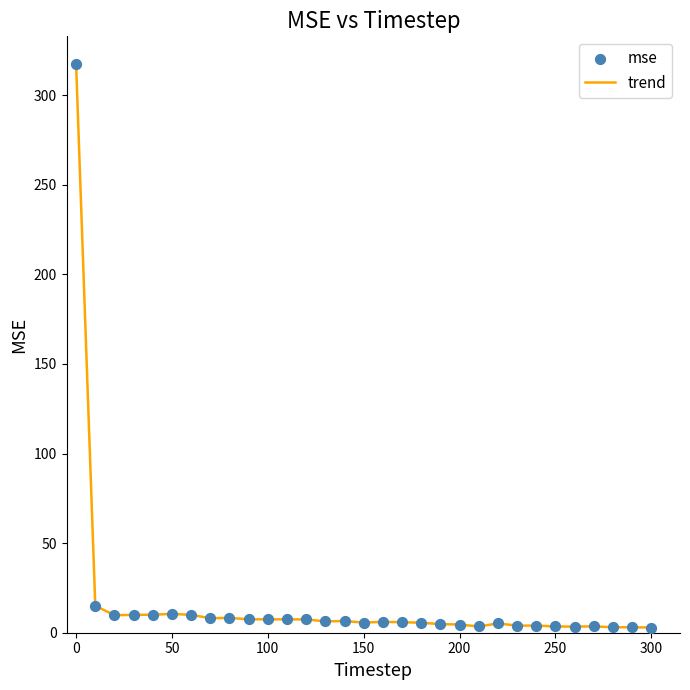

What is the difference between the maximum and minimum values?

314.2